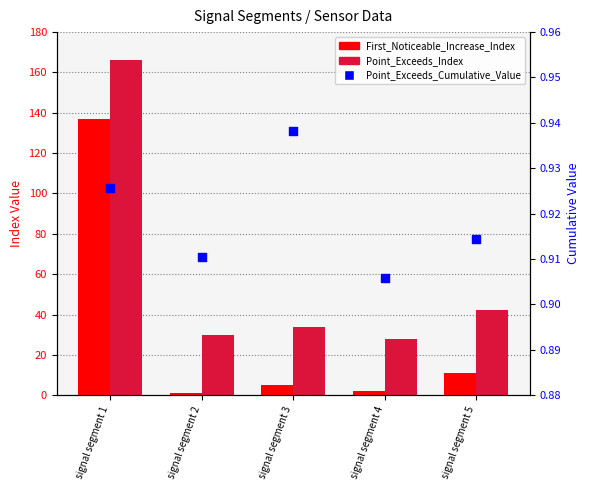

What are all the series names shown in the legend?

First_Noticeable_Increase_Index, Point_Exceeds_Index, Point_Exceeds_Cumulative_Value